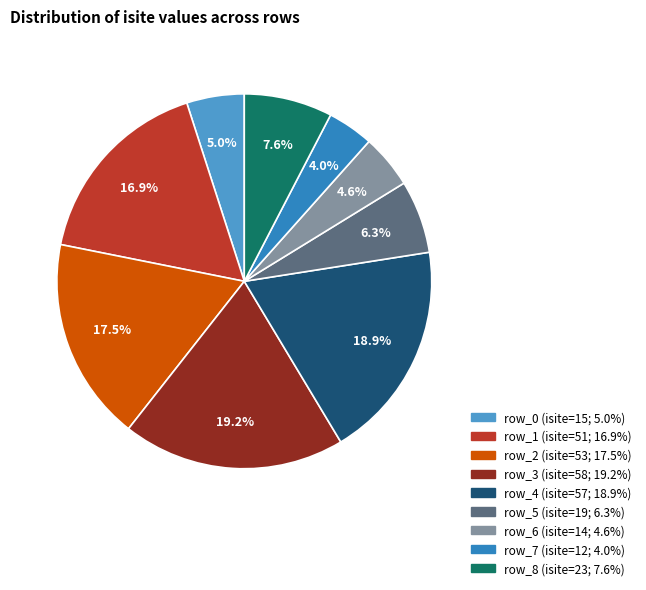

What percentage do row_0 and row_8 together represent?

12.6%